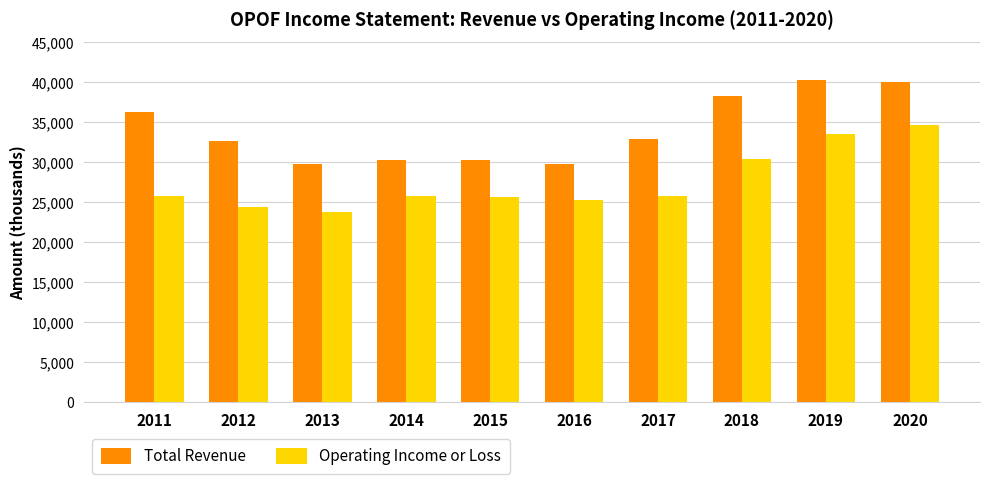

True or false: Total Revenue has a value of 29800 at 2013.

True